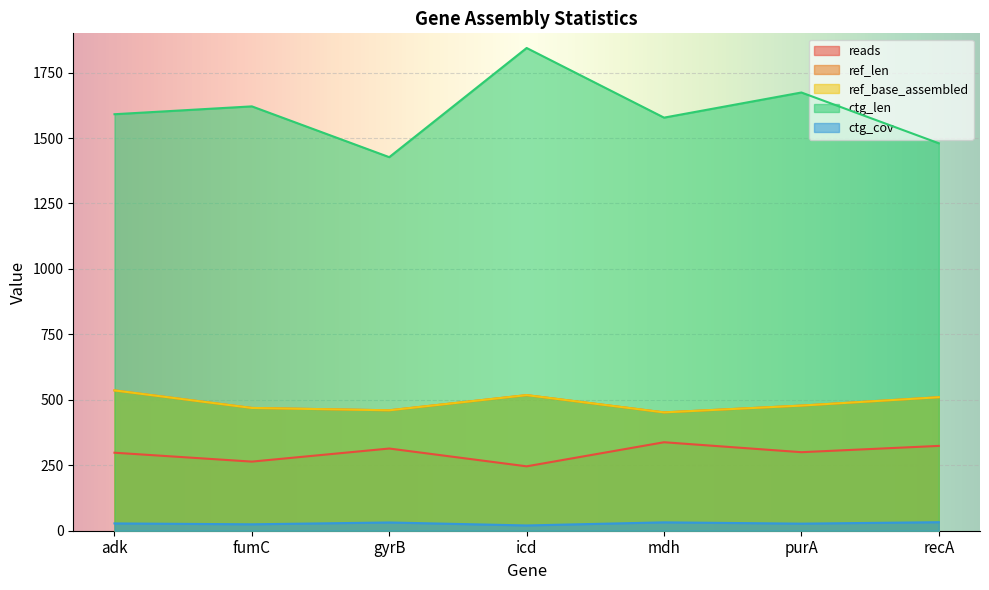

The value of ctg_len at gyrB is 2538.1. True or false?

False